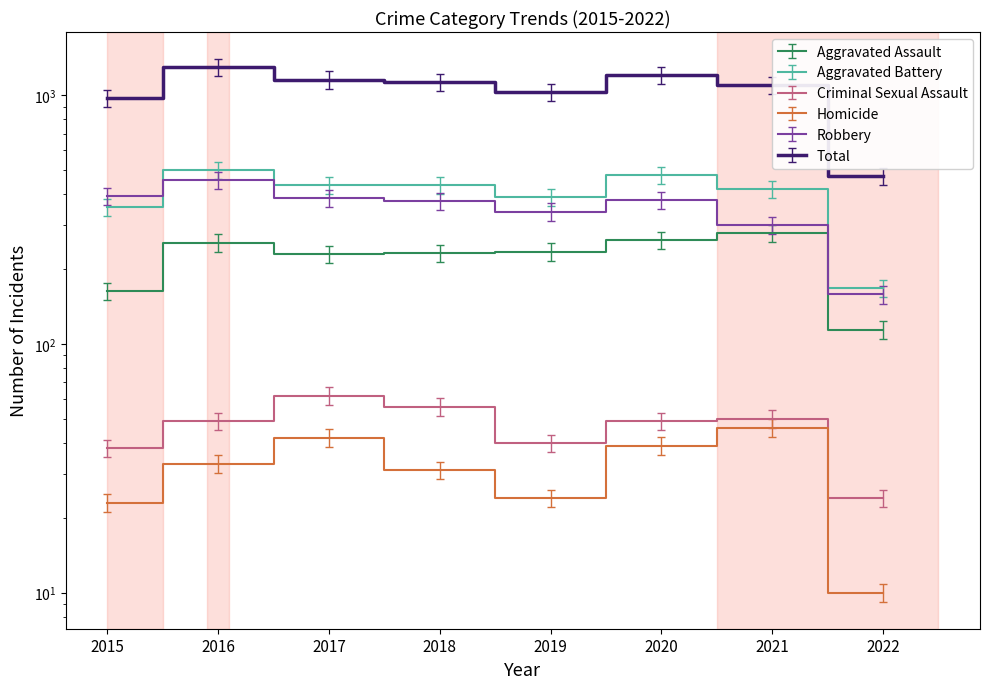

What is the sum of all Total values?

8350